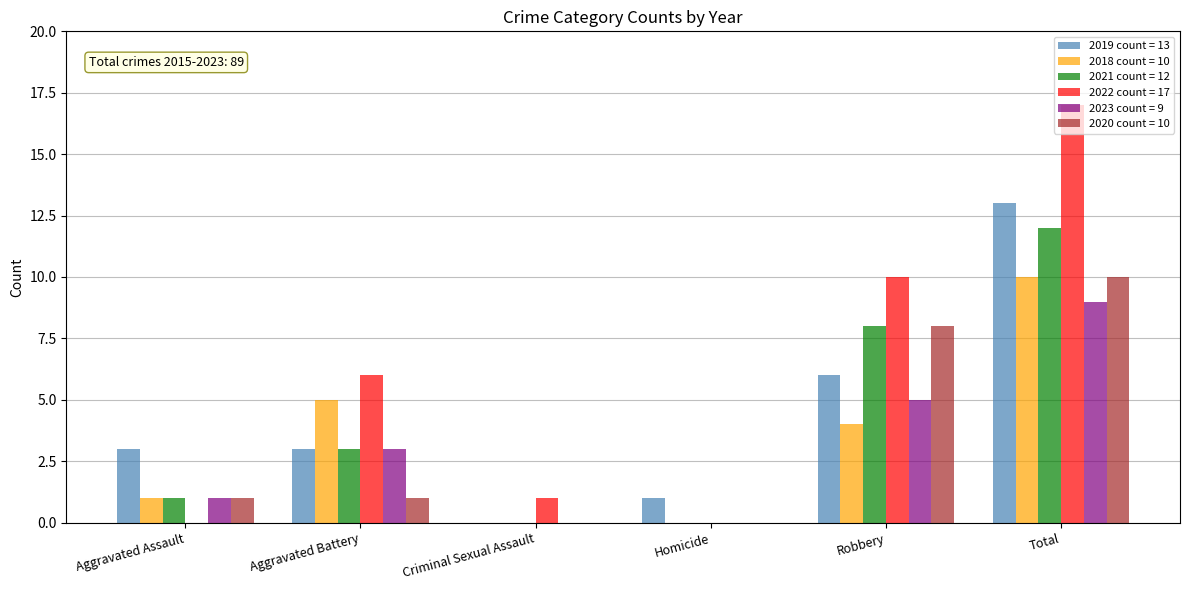

What is the total value across all series at Robbery?

41